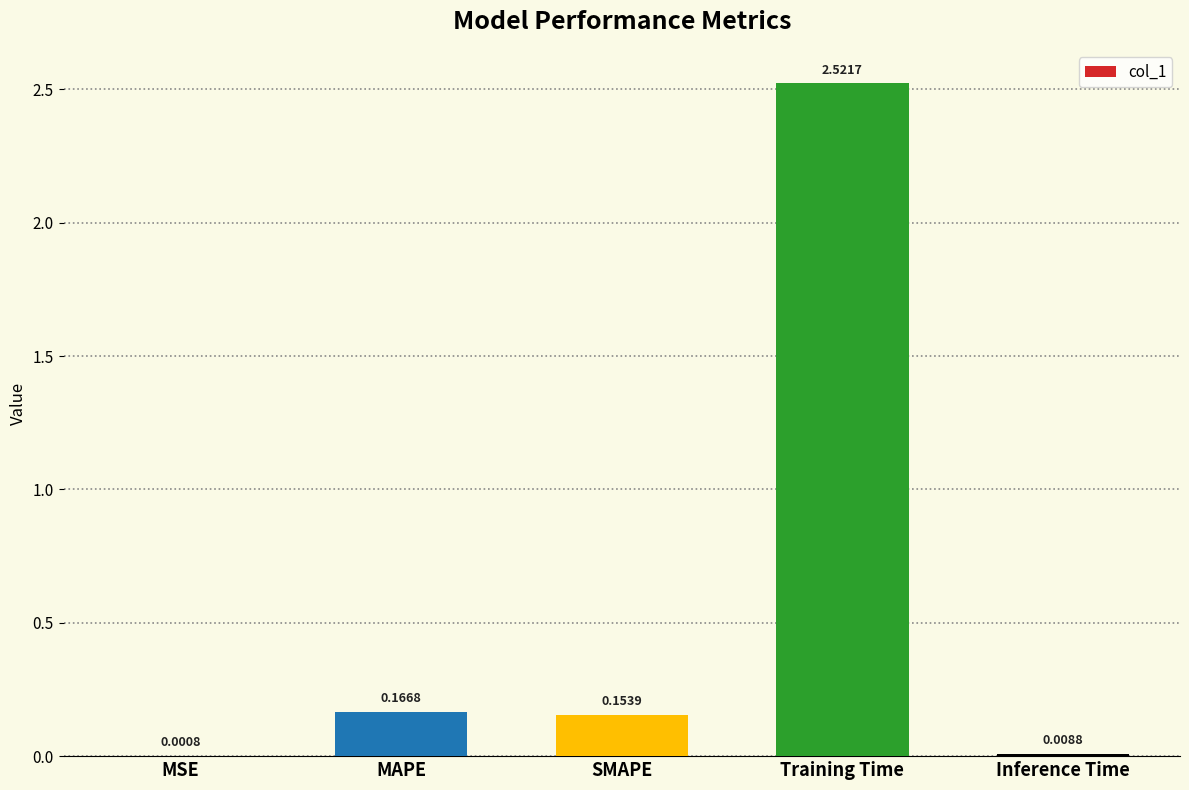

Which category has the highest value across all series?

Training Time